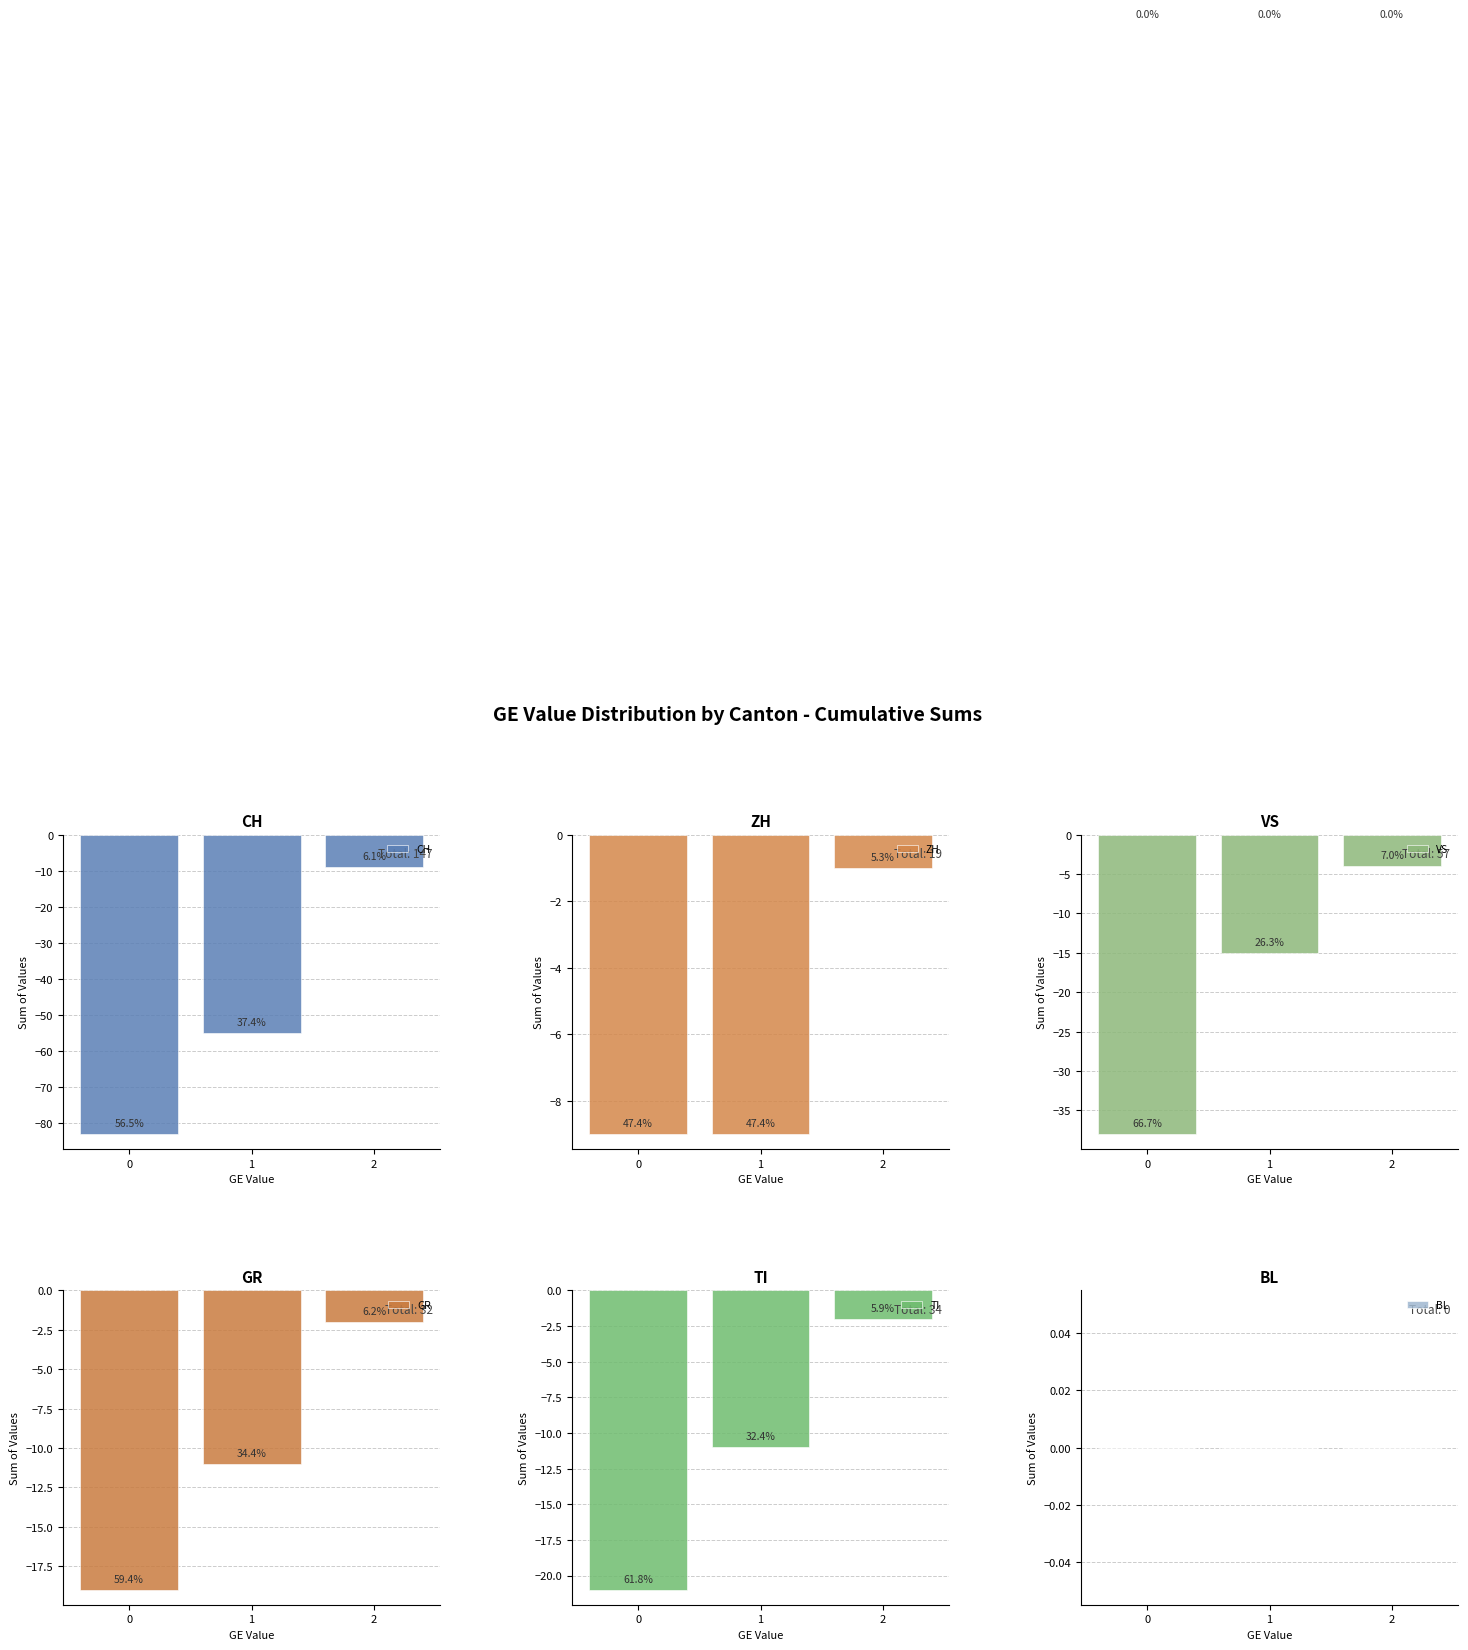

How many CH values are between -83 and -9?

3